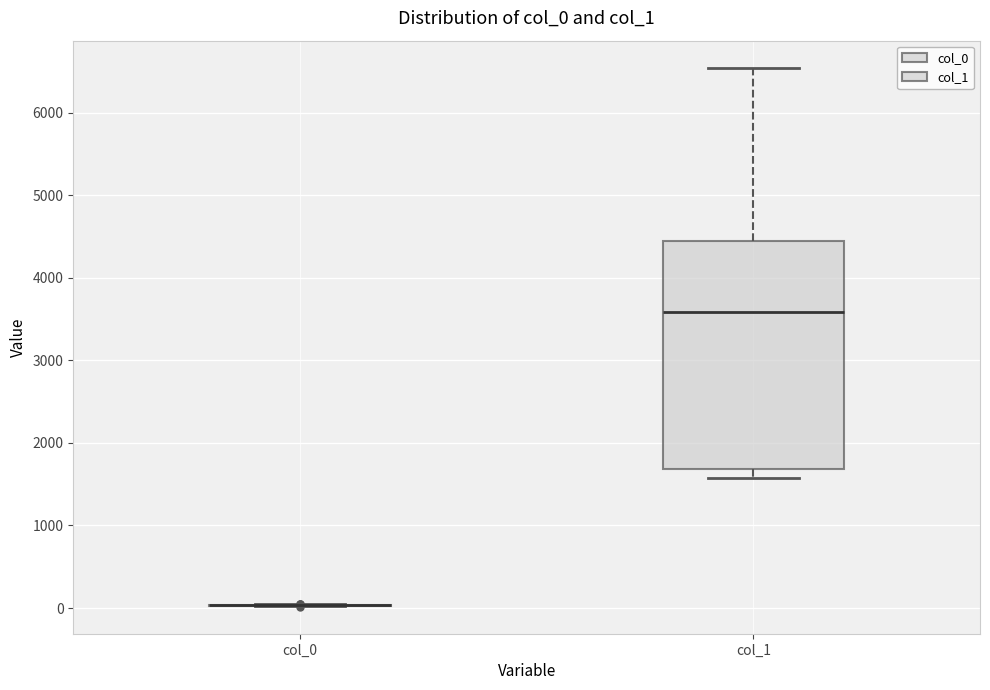

Reading left to right, transcribe this box plot: for each box, give where its median line is, the range the box spans, and where its two whiskers end, as read against the y-axis. The values are not printed on the chart, so give them approximately, as read against the axis.

col_0: box collapsed to a line at 0, whiskers 0 to 0
col_1: median 3600, box 1700 to 4400, whiskers 1600 to 6500